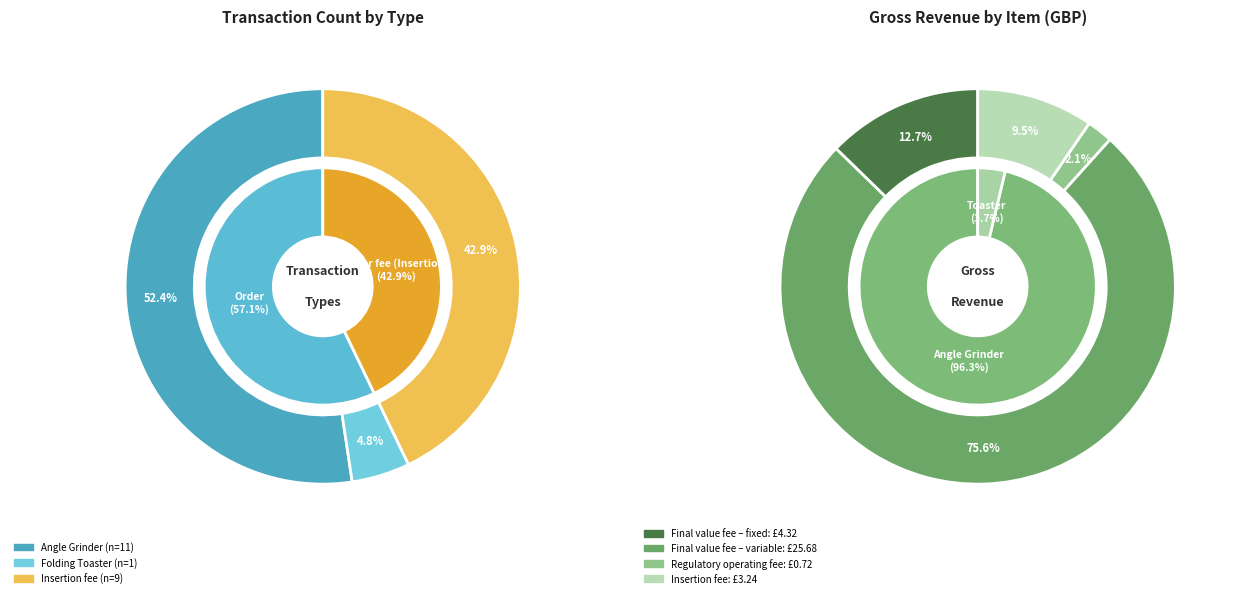

Is it true that Insertion fee is 3% of the pie?

False